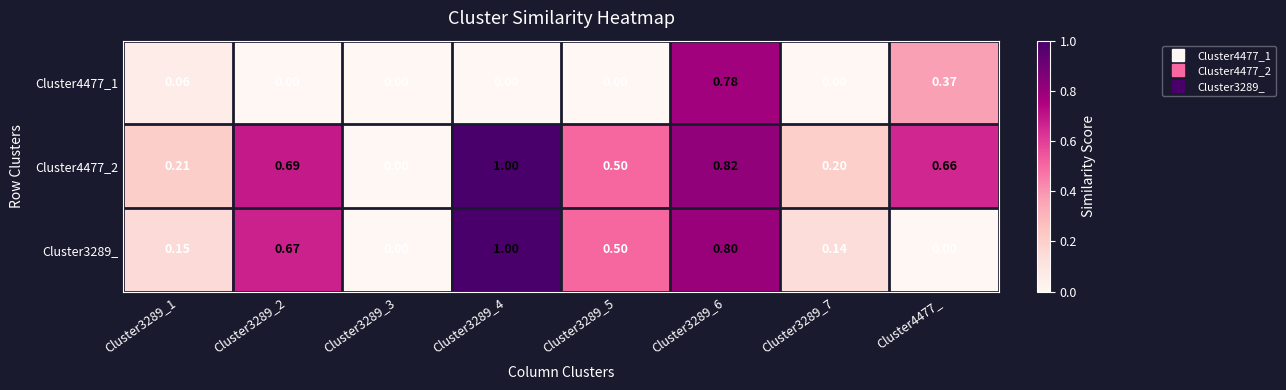

Is the value of Cluster4477_2 at Cluster3289_1 greater than the value of Cluster4477_1 at Cluster3289_5?

Yes